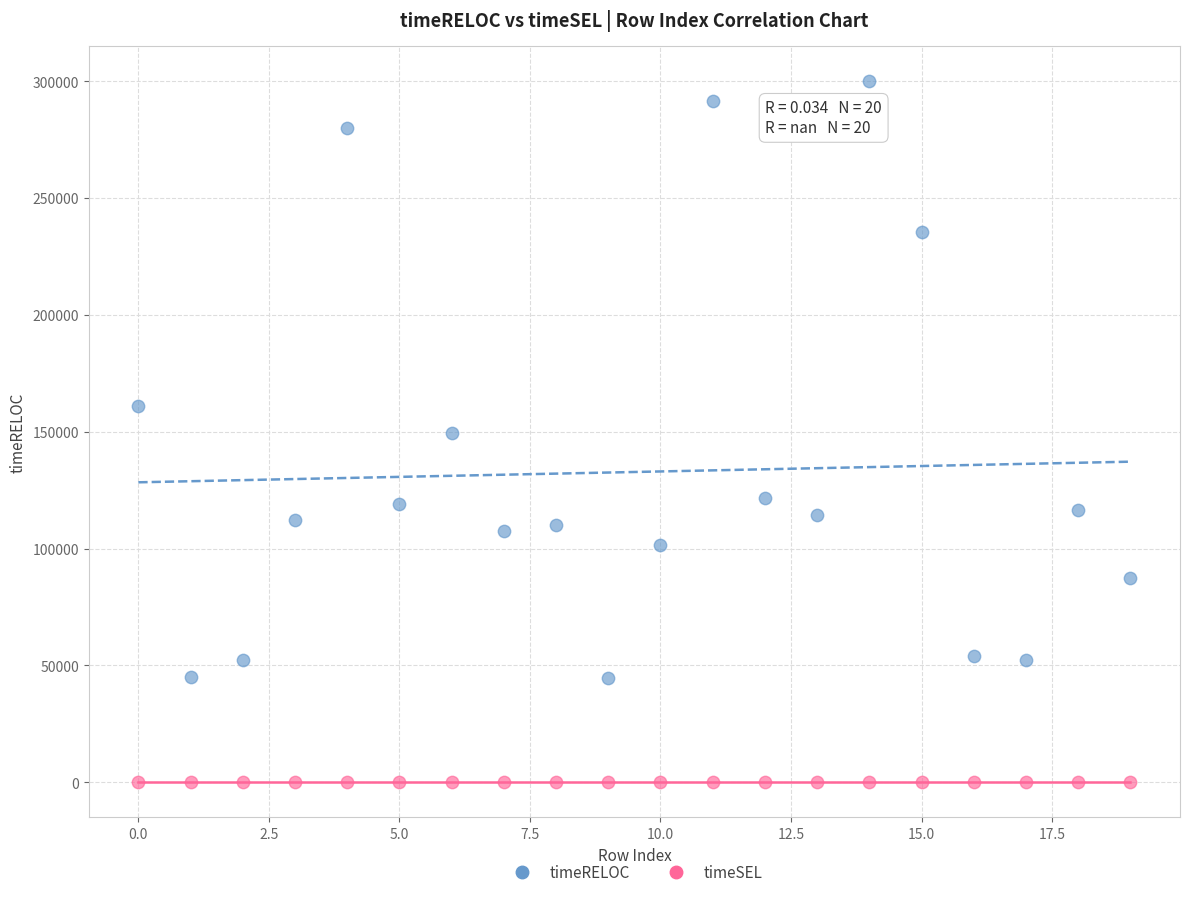

Which series contains the highest Y value?

timeRELOC